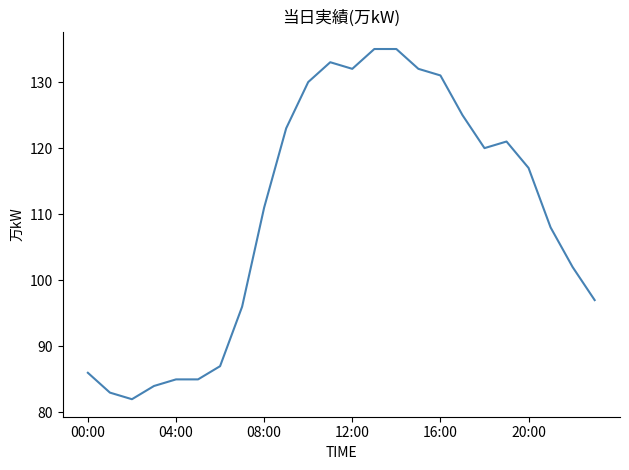

What is the greatest value displayed?

135